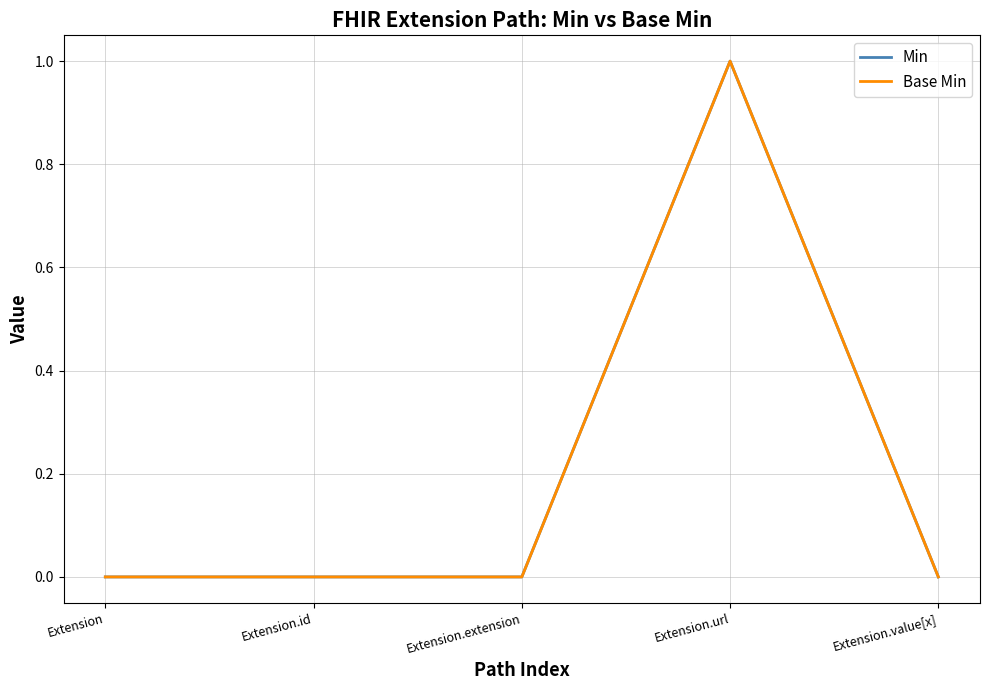

What is the difference between the maximum and minimum values in the Min series?

1